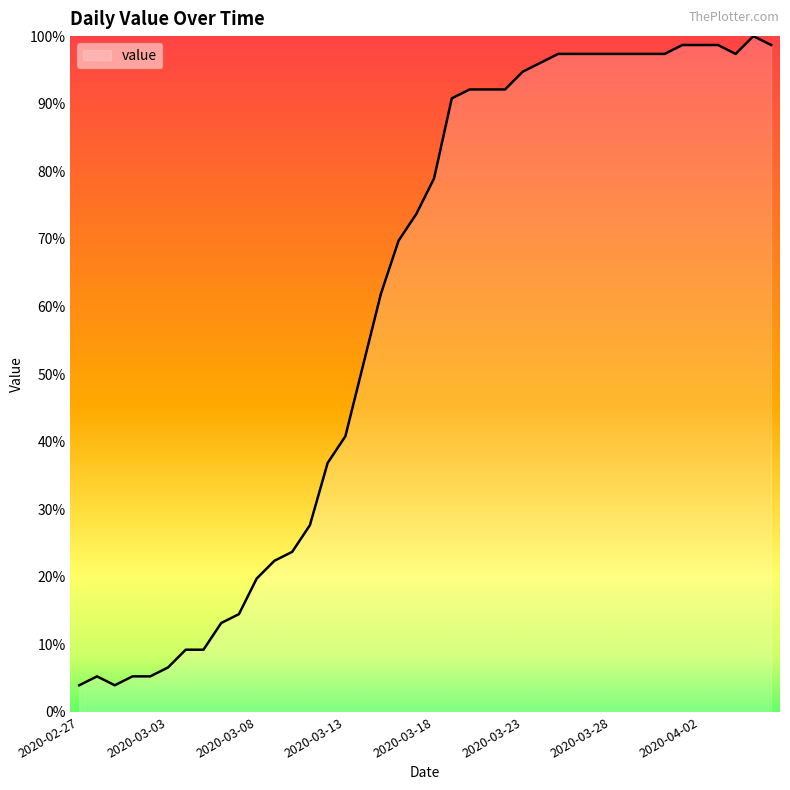

What is the minimum value shown in the chart?

3.9